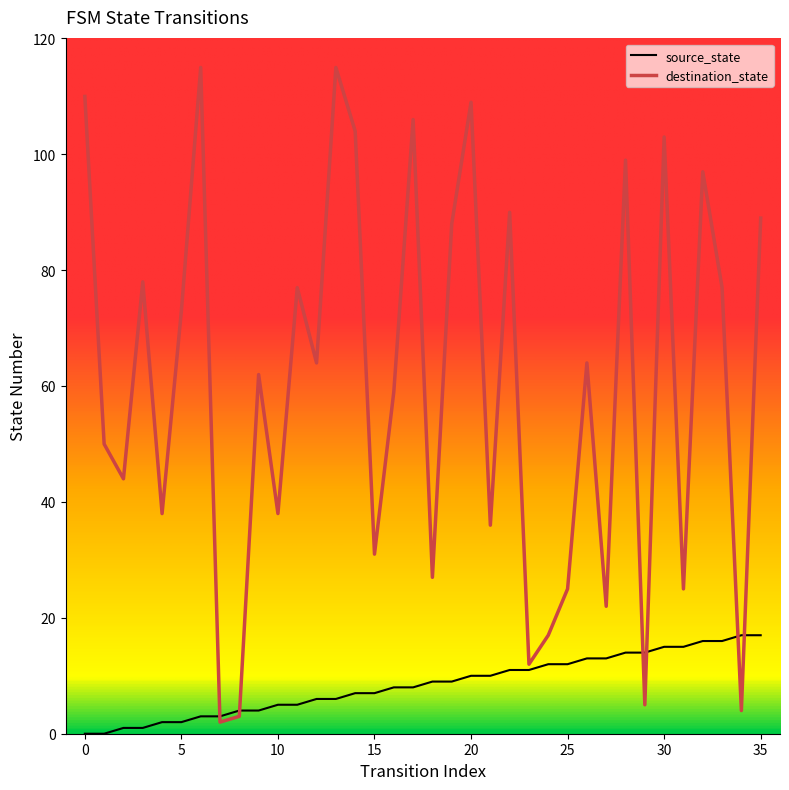

Which series ends up on top after the final intersection of destination_state and source_state?

destination_state